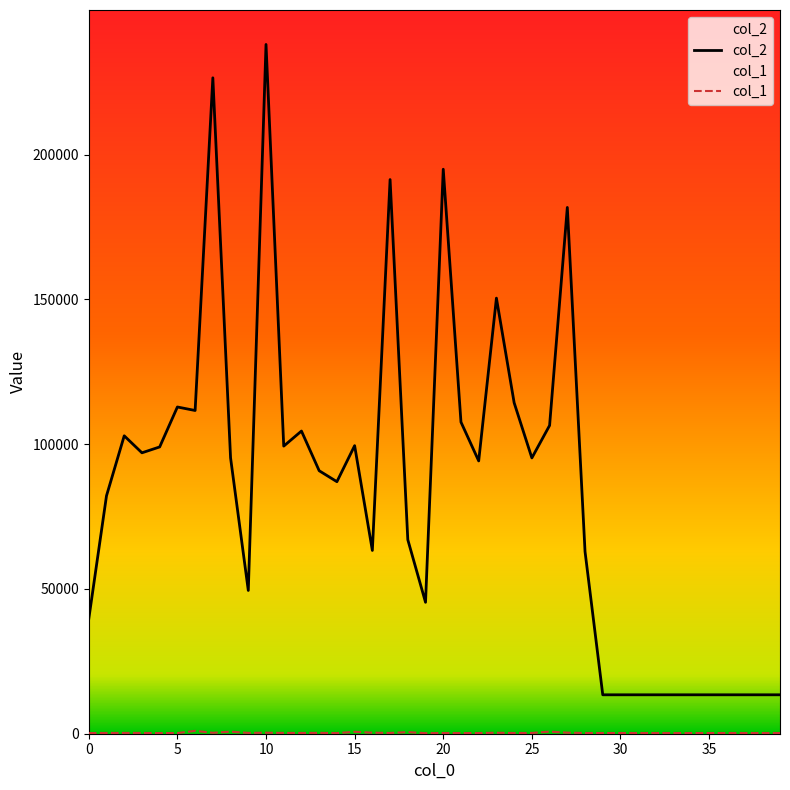

The value of col_1 at 31 is 366. True or false?

False